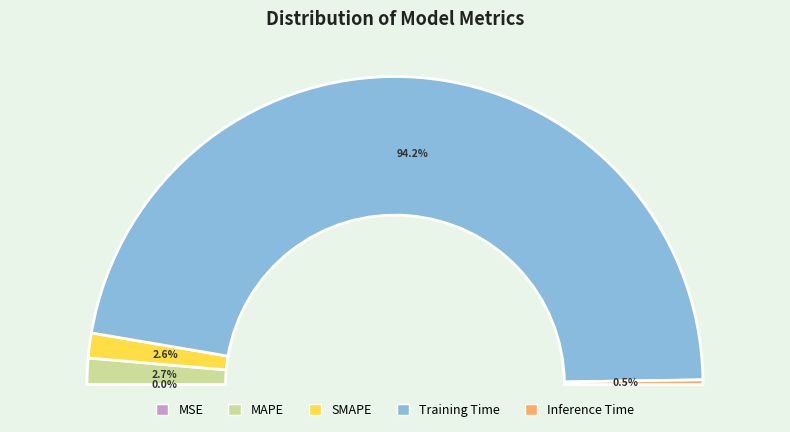

Is there a majority slice in this chart?

Yes